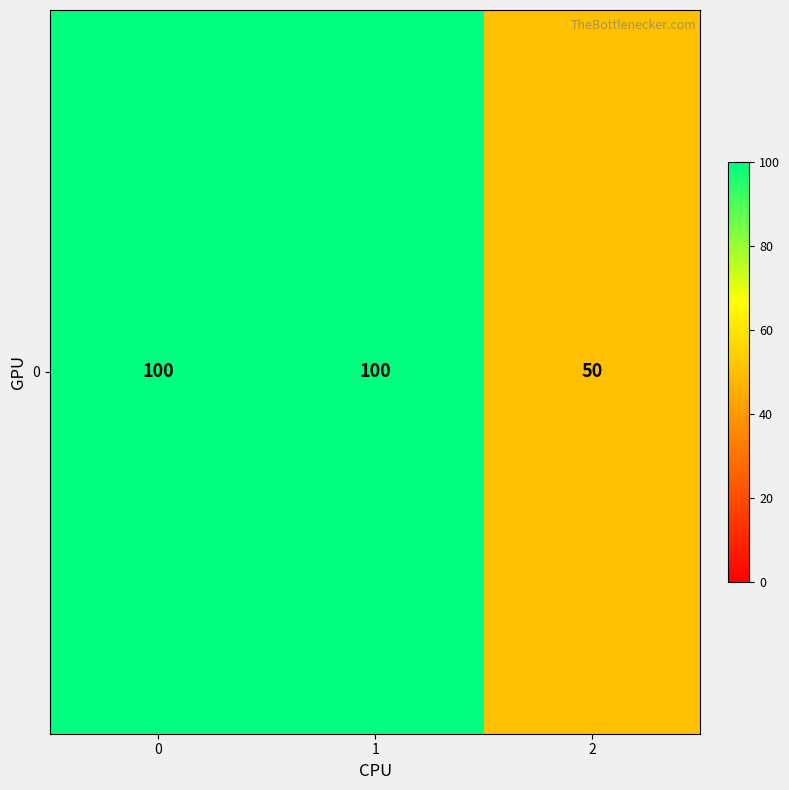

What is the average value?

83